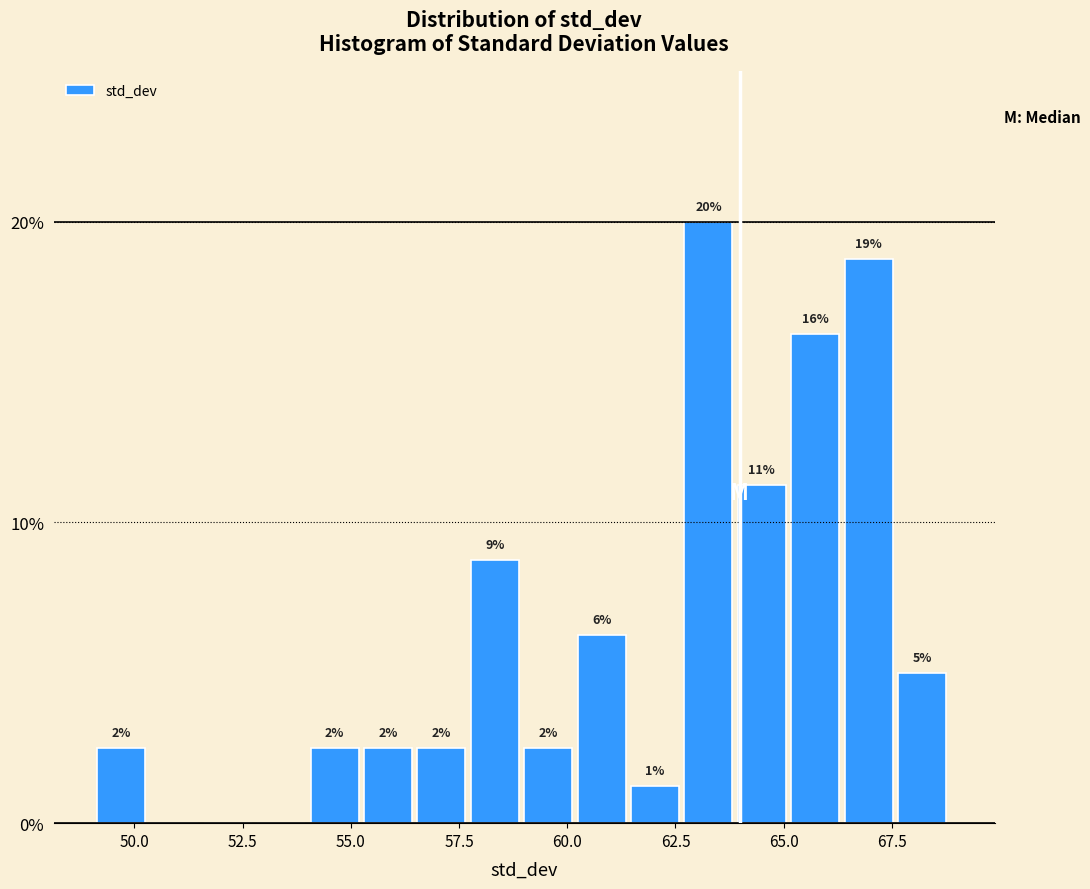

Read against the x-axis, roughly where is the centre of the tallest bar?

63.5